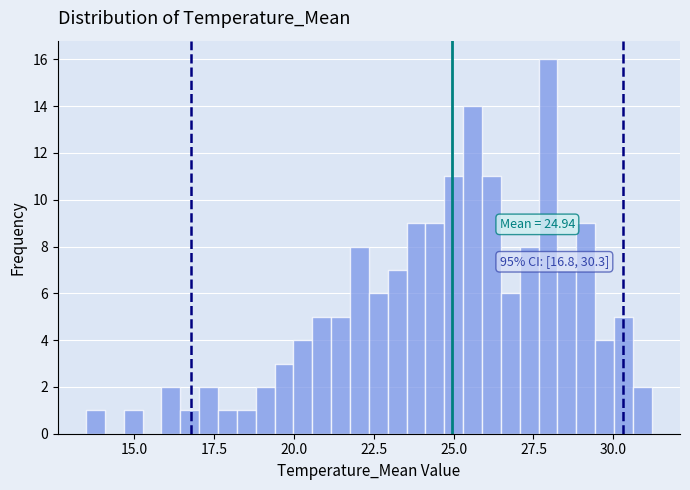

Around what value on the x-axis is the tallest bar? Give the approximate position of its centre, as read against the axis.

28.0